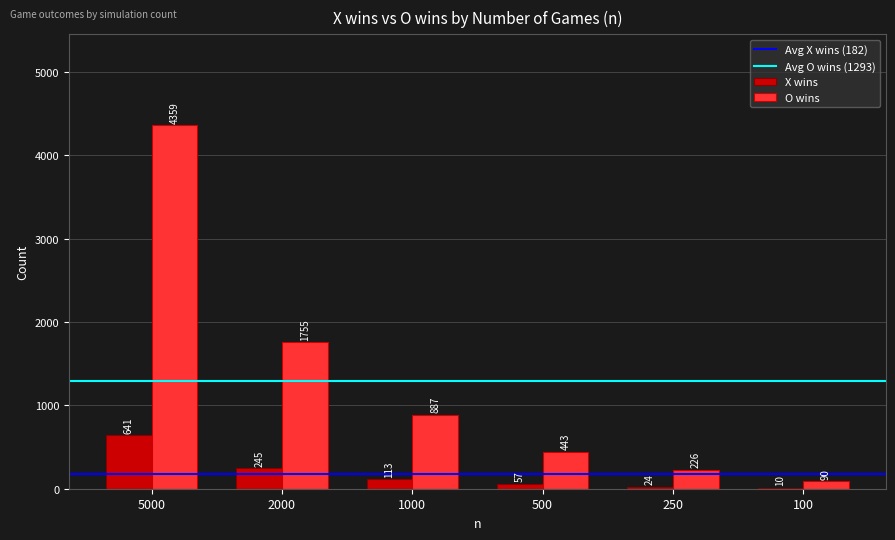

How many groups of bars are there?

6